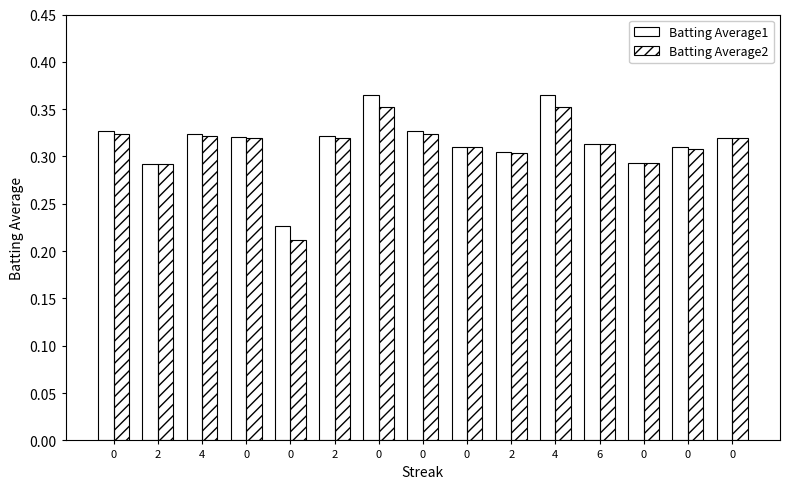

Are the bars grouped side by side (vs. stacked)?

Yes